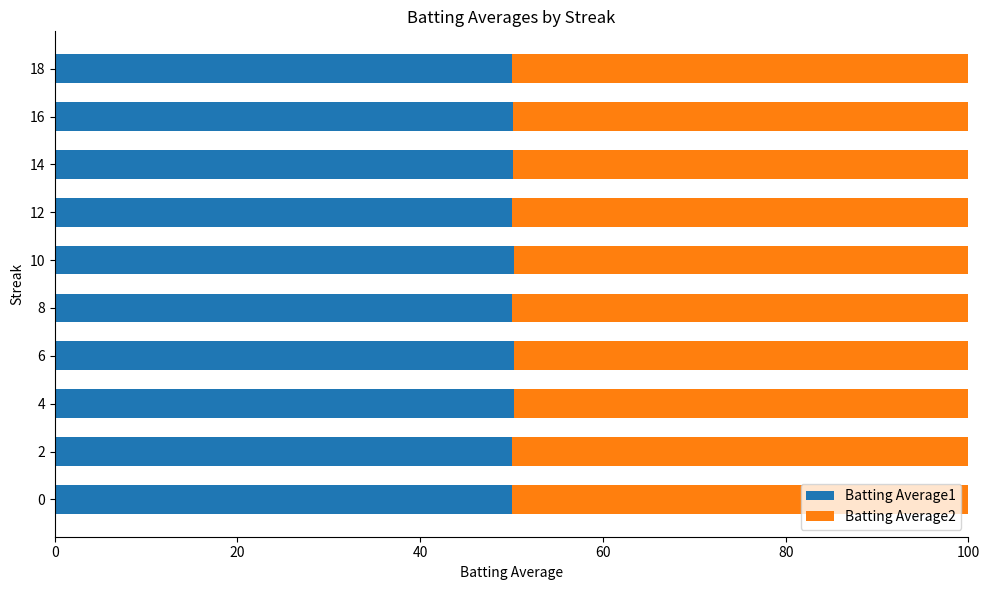

The Batting Average1 series shows 50.1 at 8. True or false?

True